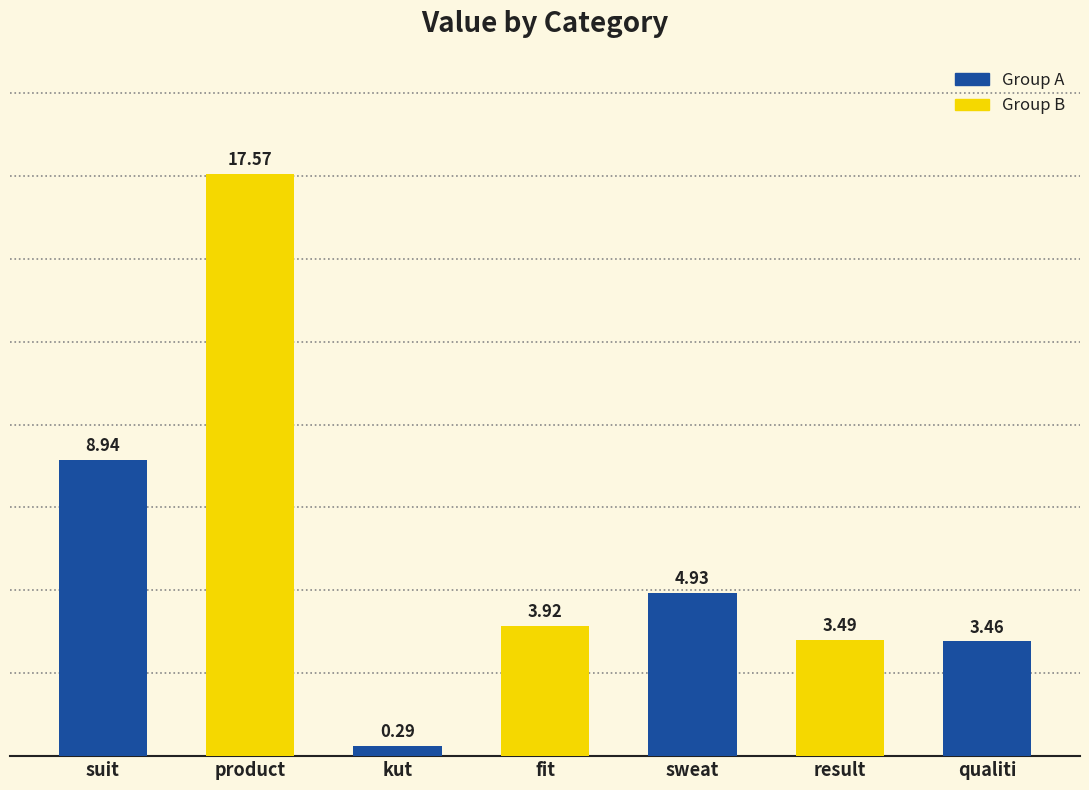

How many bars are there in total?

7